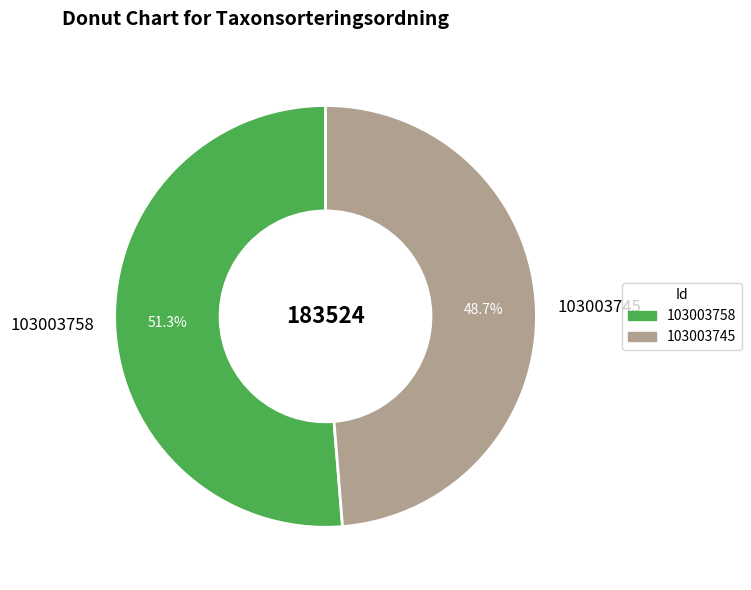

To the nearest percent, what is the average slice percentage?

50%